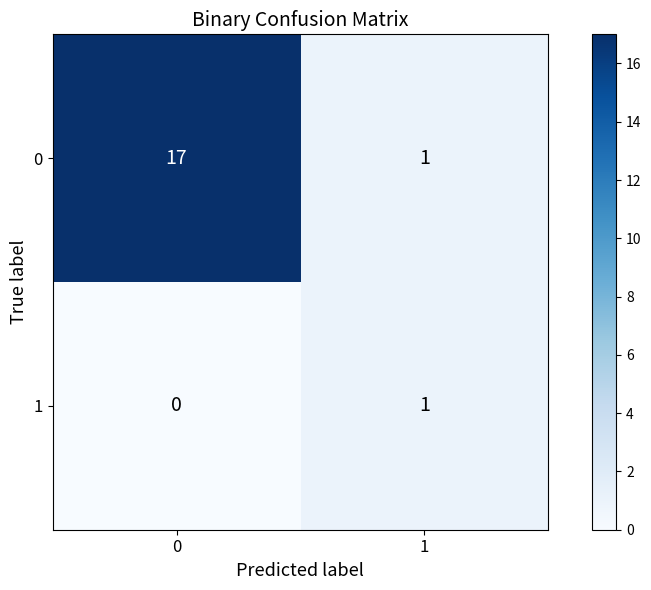

How many values in 1 are above zero?

1